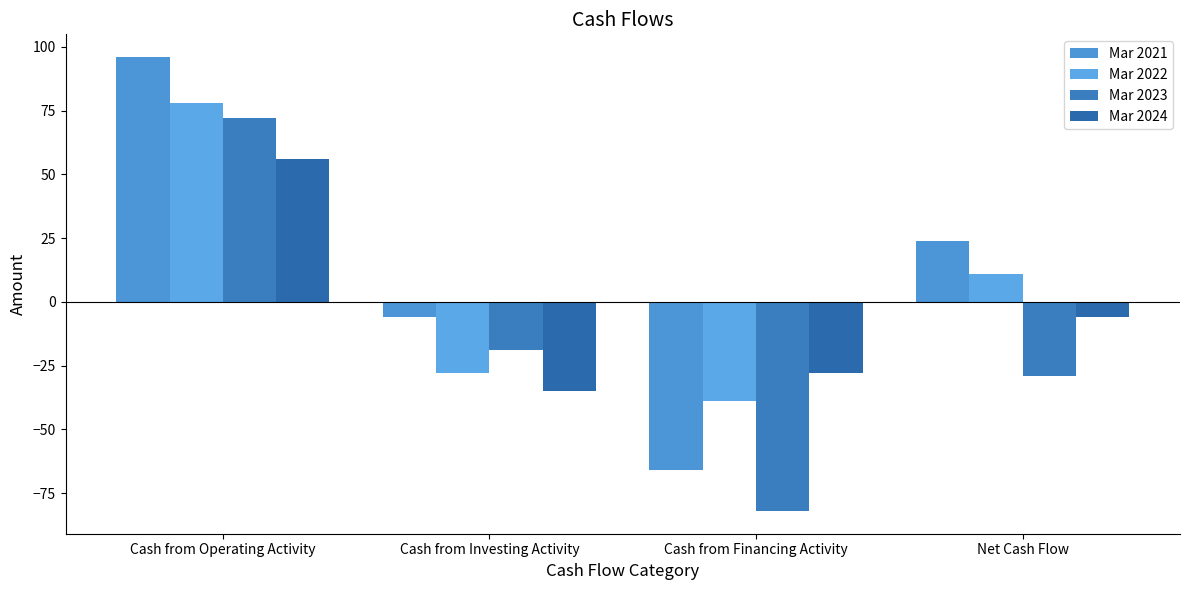

Reading right to left, transcribe all the data shown in this chart.

Mar 2021: Net Cash Flow=24	Cash from Financing Activity=-66	Cash from Investing Activity=-6	Cash from Operating Activity=96
Mar 2022: Net Cash Flow=11	Cash from Financing Activity=-39	Cash from Investing Activity=-28	Cash from Operating Activity=78
Mar 2023: Net Cash Flow=-29	Cash from Financing Activity=-82	Cash from Investing Activity=-19	Cash from Operating Activity=72
Mar 2024: Net Cash Flow=-6	Cash from Financing Activity=-28	Cash from Investing Activity=-35	Cash from Operating Activity=56